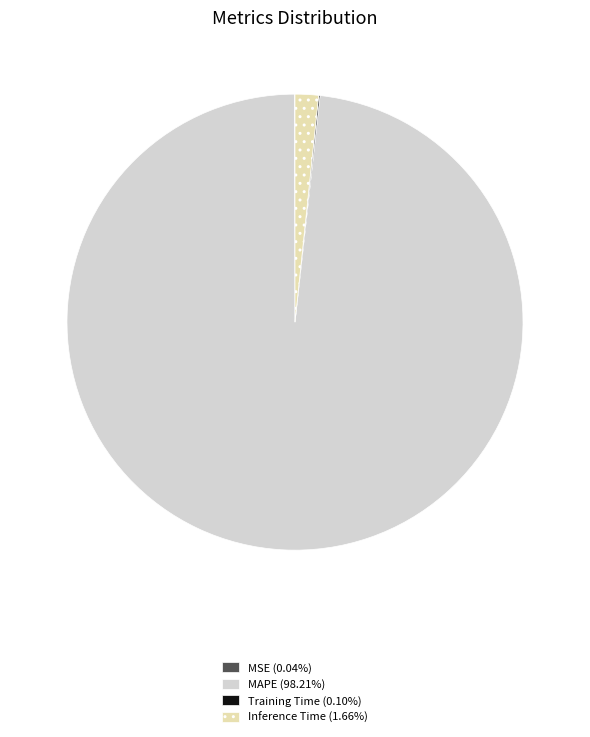

Is there a majority slice in this chart?

Yes